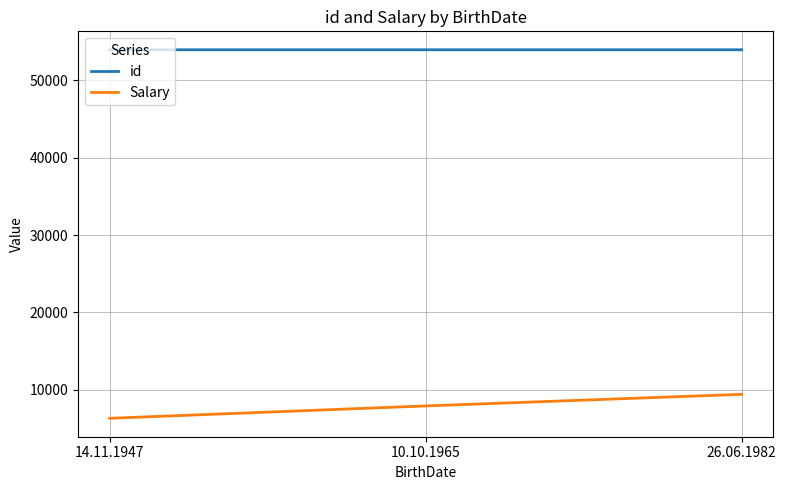

Which category has the lowest value in the Salary series?

14.11.1947